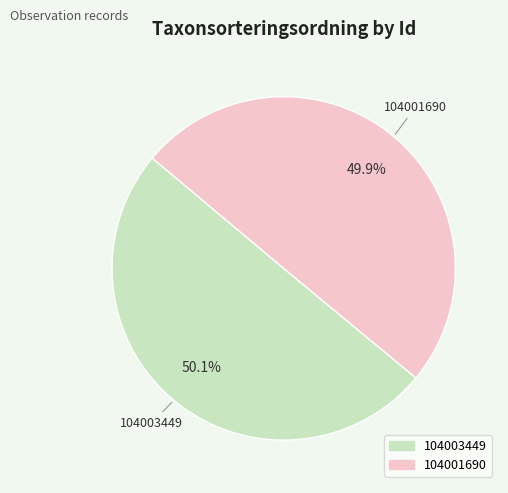

Is there a majority slice in this chart?

Yes